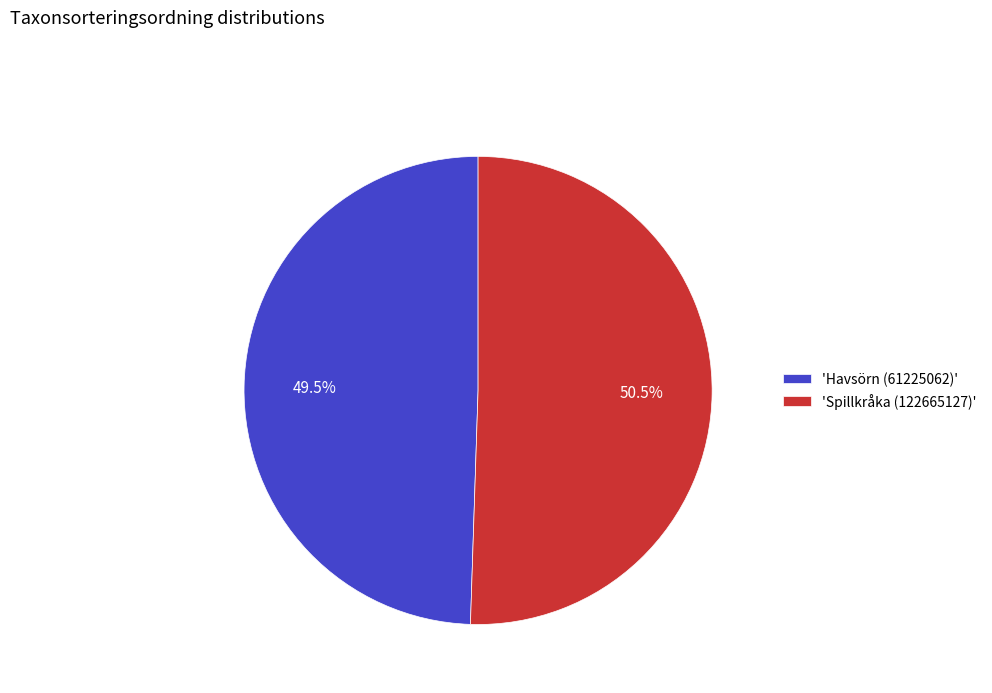

Count the number of slices in the pie.

2